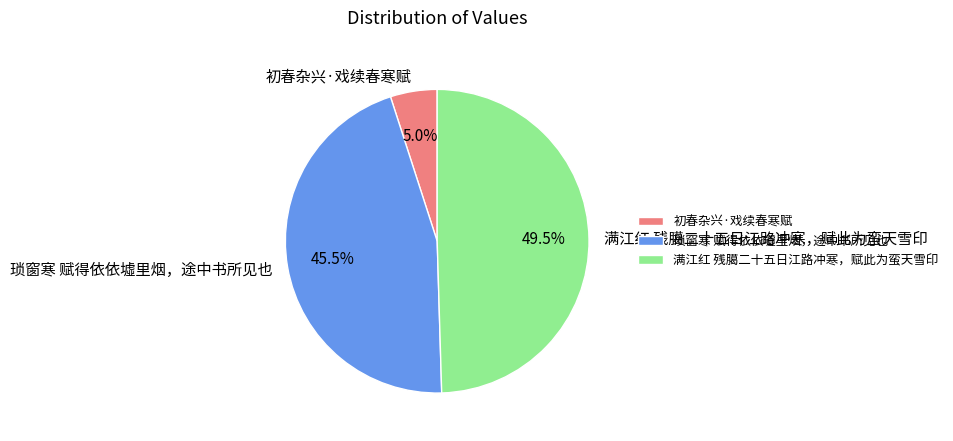

Rank the categories by value from lowest to highest.

初春杂兴·戏续春寒赋, 琐窗寒 赋得依依墟里烟，途中书所见也, 满江红 残臈二十五日江路冲寒，赋此为蛮天雪印